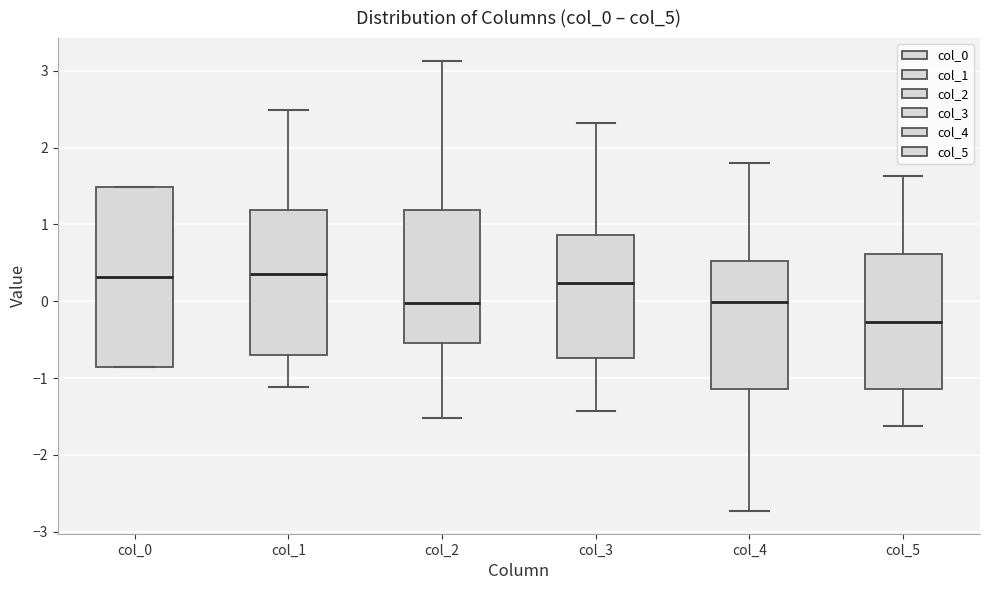

Reading left to right, read every box against the y-axis: the position of its median line, the range the box covers, and the ends of its whiskers. The values are not printed on the chart, so give them approximately, as read against the axis.

col_0: median 0.3, box -0.9 to 1.5, whiskers -0.9 to 1.5
col_1: median 0.3, box -0.7 to 1.2, whiskers -1.1 to 2.5
col_2: median 0.0, box -0.5 to 1.2, whiskers -1.5 to 3.1
col_3: median 0.2, box -0.7 to 0.9, whiskers -1.4 to 2.3
col_4: median 0.0, box -1.1 to 0.5, whiskers -2.7 to 1.8
col_5: median -0.3, box -1.1 to 0.6, whiskers -1.6 to 1.6